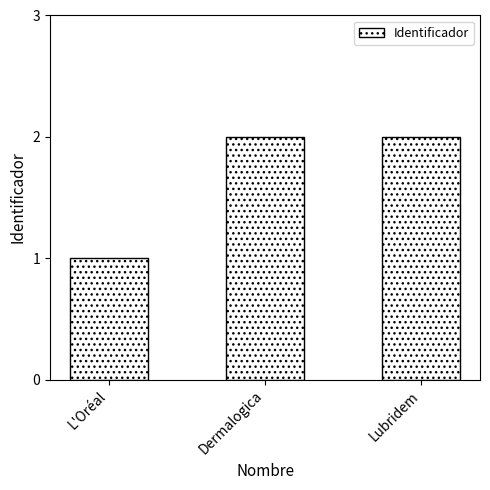

Is it true that the value at Dermalogica is 1?

False